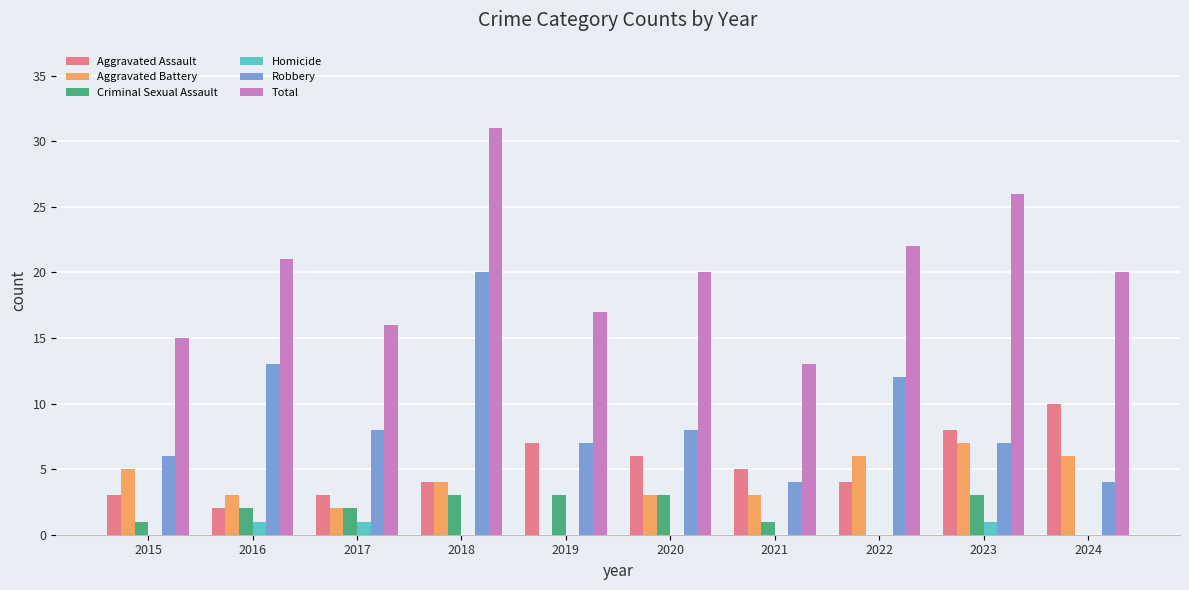

True or false: Total has a value of 6 at 2017.

False